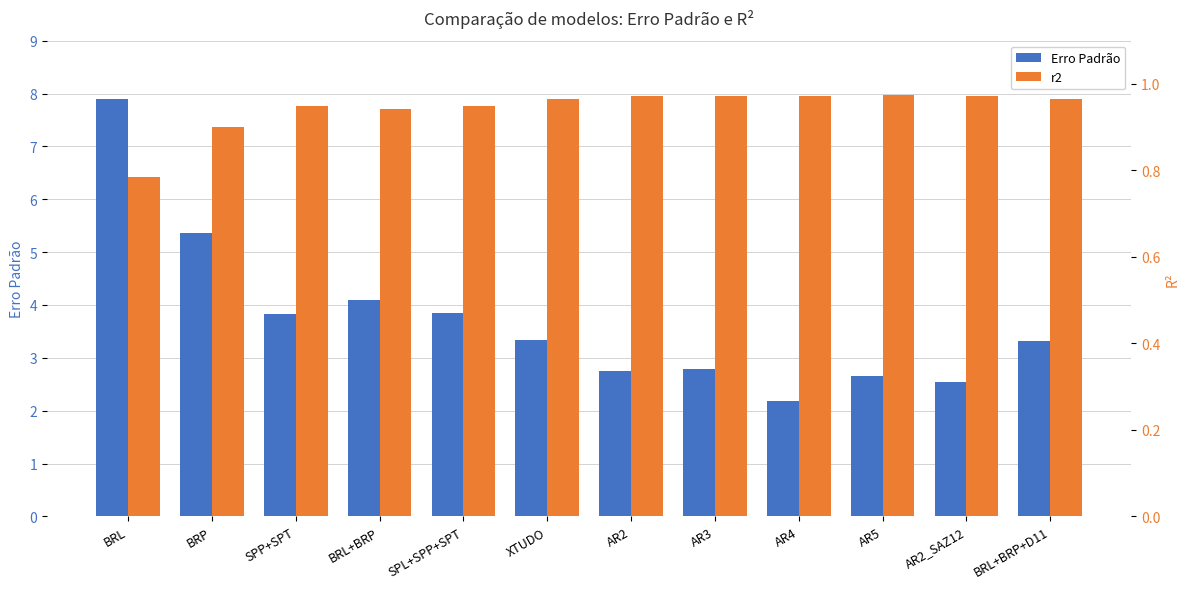

Rank the series by their average value, from lowest to highest.

r2, Erro Padrão